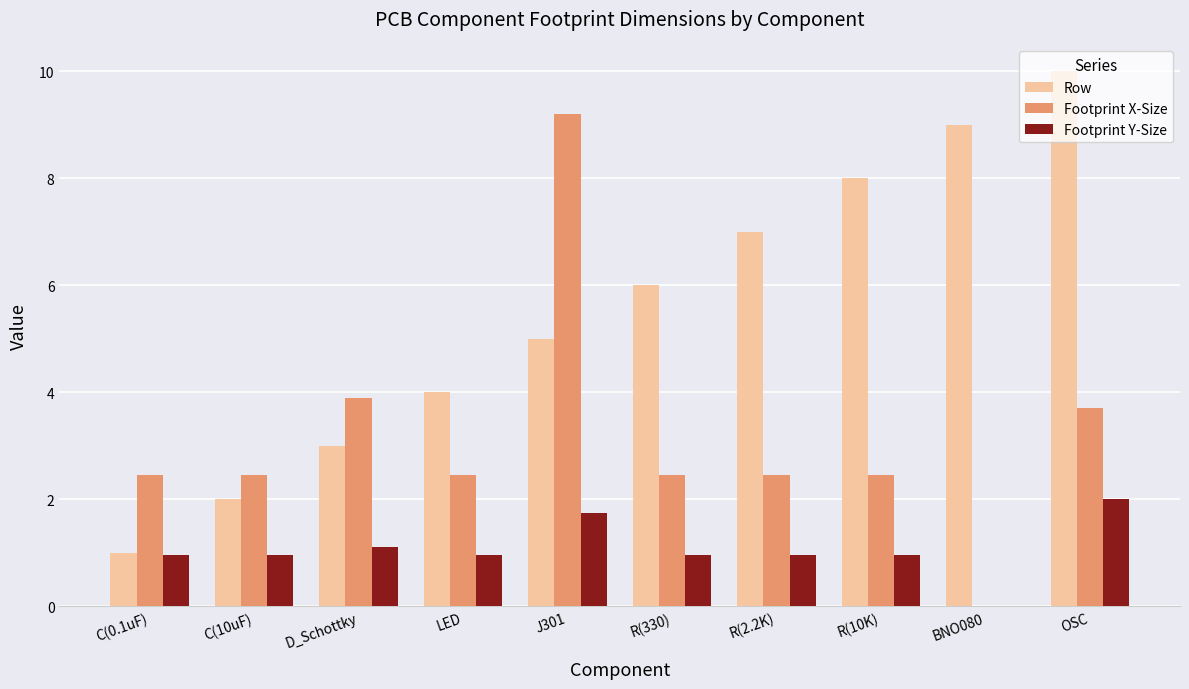

How many data points does each series have?

10